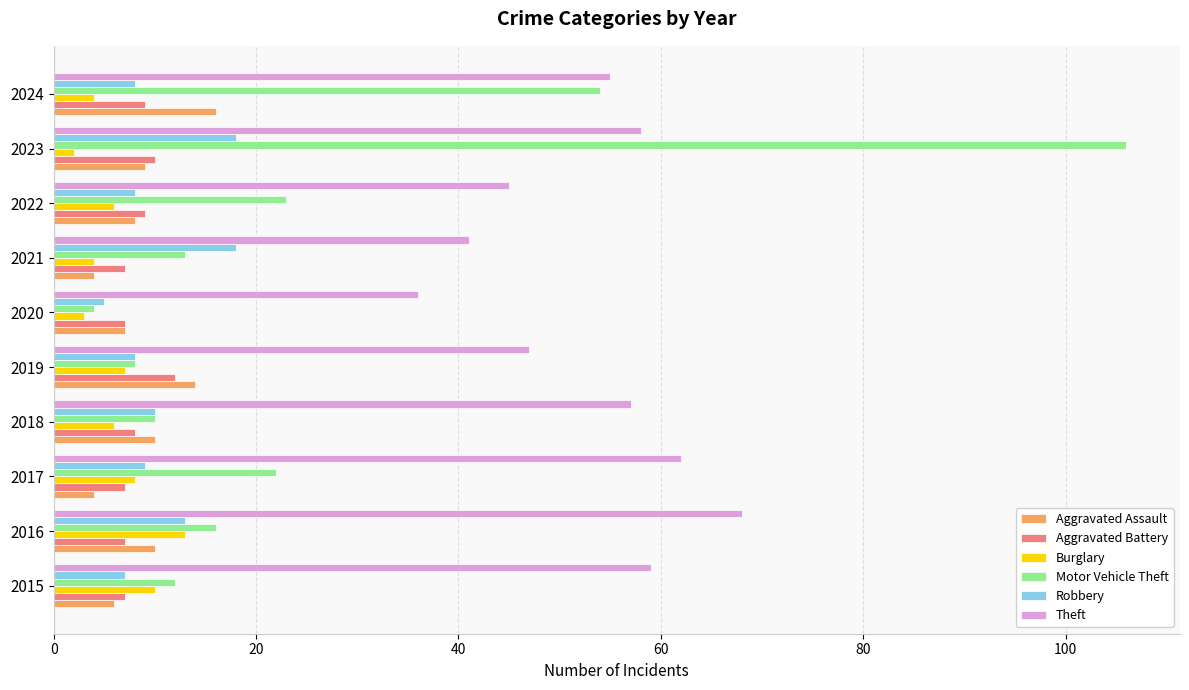

At which label is Theft closest to 52?

2024